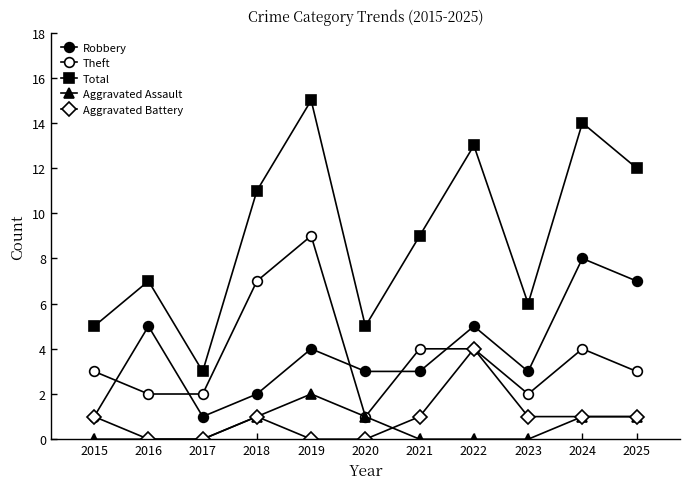

What is the sum of the Robbery values at 2017 and 2023?

4